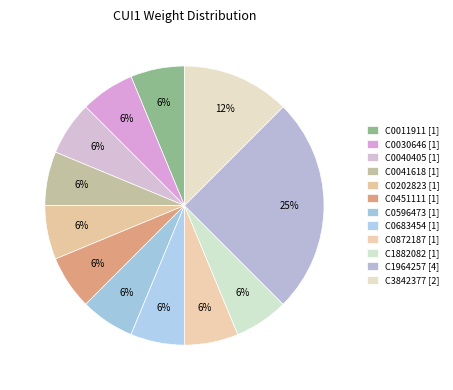

Rank the categories by value from lowest to highest.

C0011911, C0030646, C0040405, C0041618, C0202823, C0451111, C0596473, C0683454, C0872187, C1882082, C3842377, C1964257